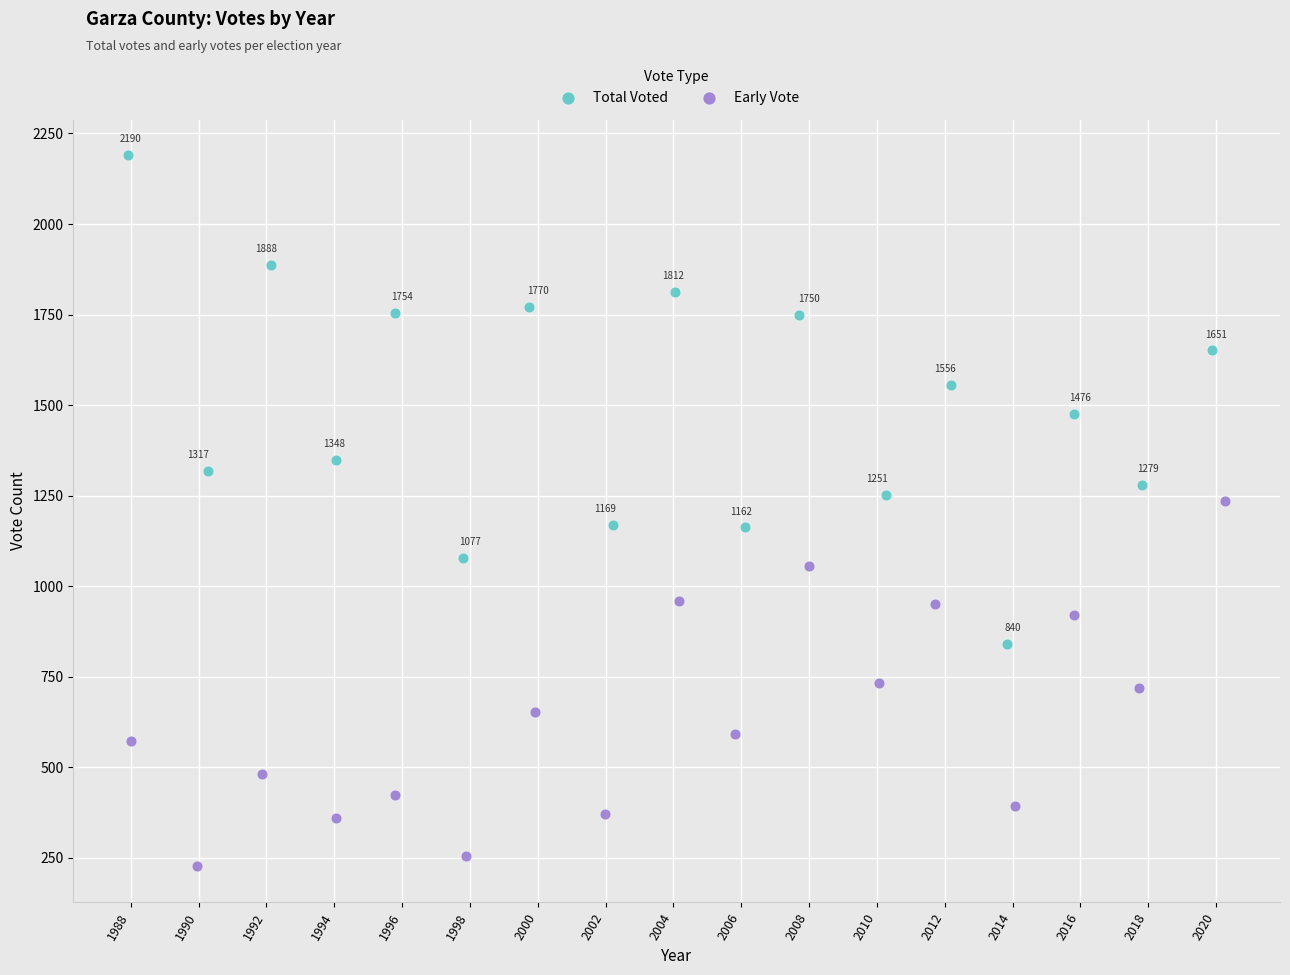

Which series contains the lowest Y value?

Early Vote